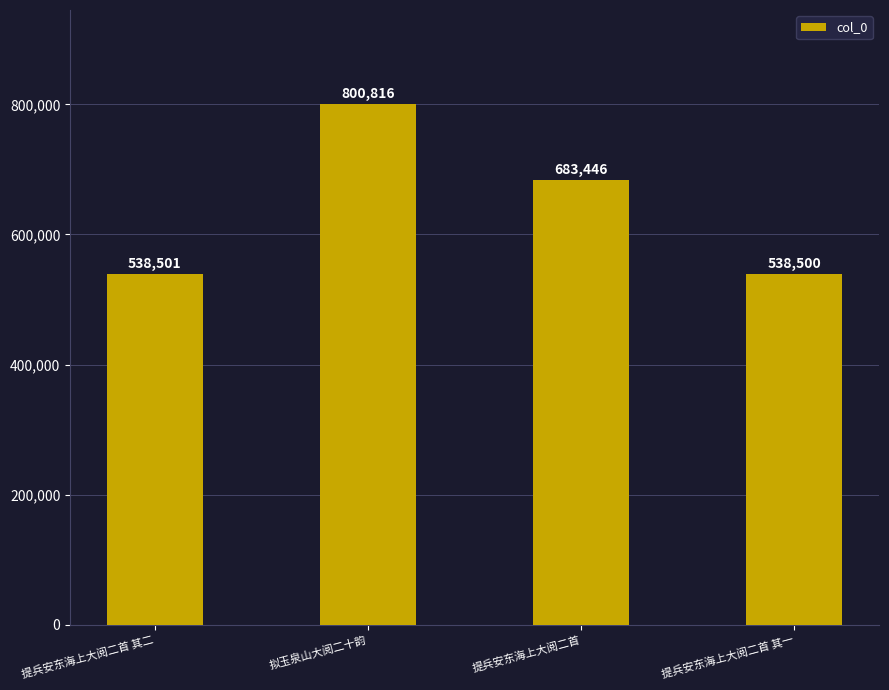

List the labels in order of value, smallest first.

提兵安东海上大阅二首 其一, 提兵安东海上大阅二首 其二, 提兵安东海上大阅二首, 拟玉泉山大阅二十韵